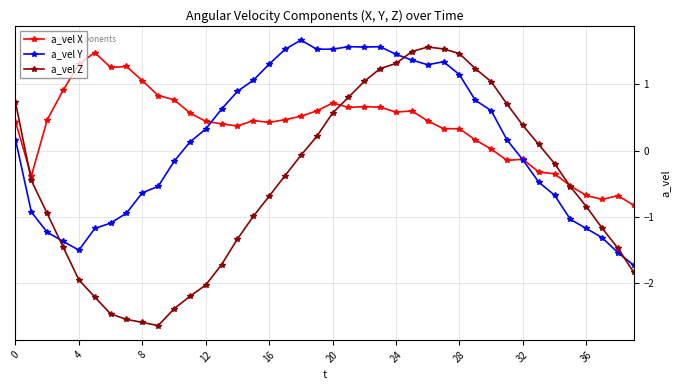

True or false: a_vel Z and a_vel X intersect in this chart.

True